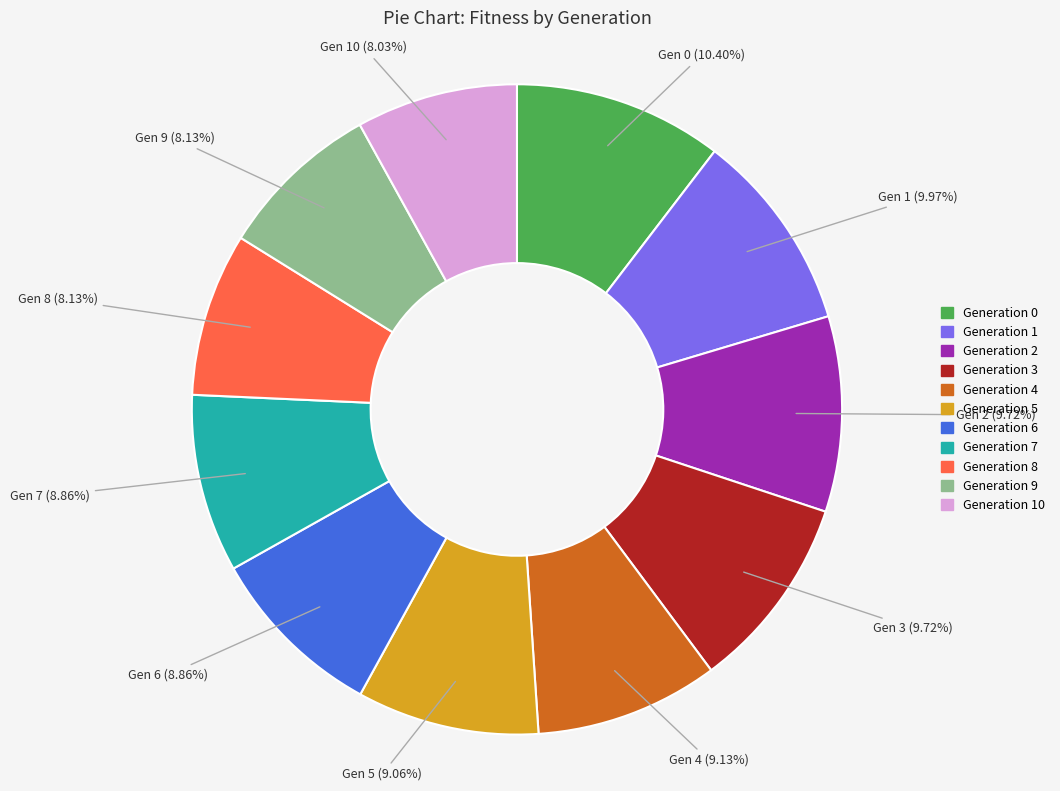

How many slices are in this pie chart?

11